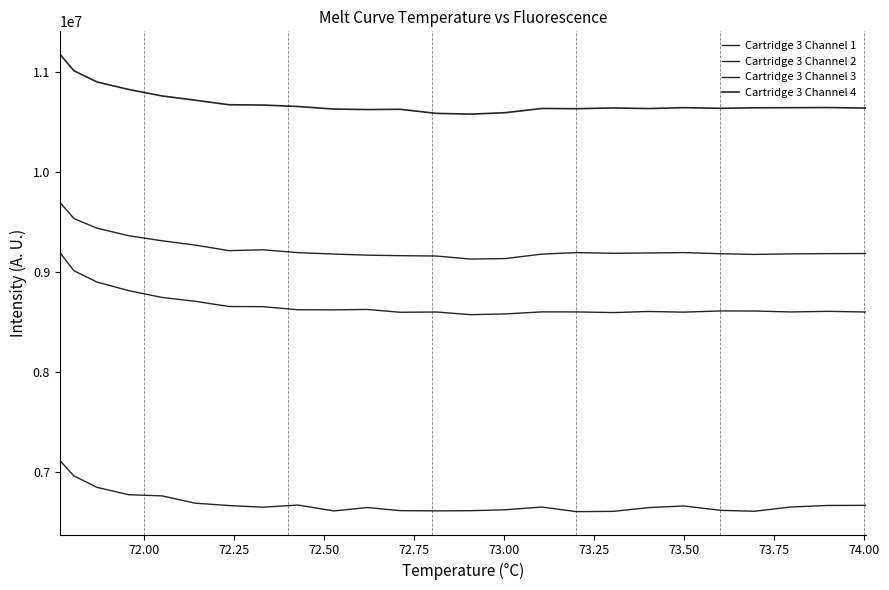

Does the chart have visible grid lines?

No